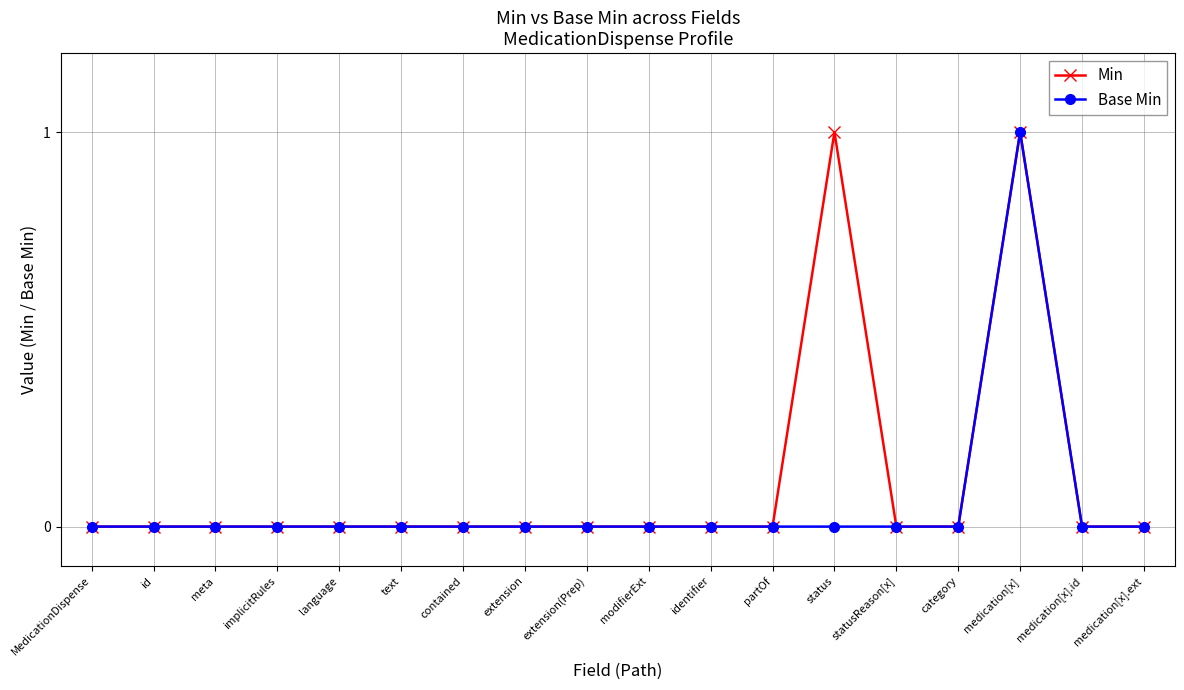

What is the label of the 8th point from the right?

identifier